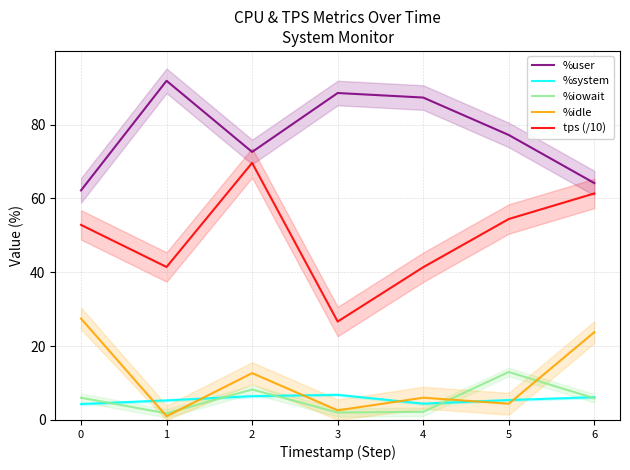

Does the chart display data point markers on the line(s)?

No